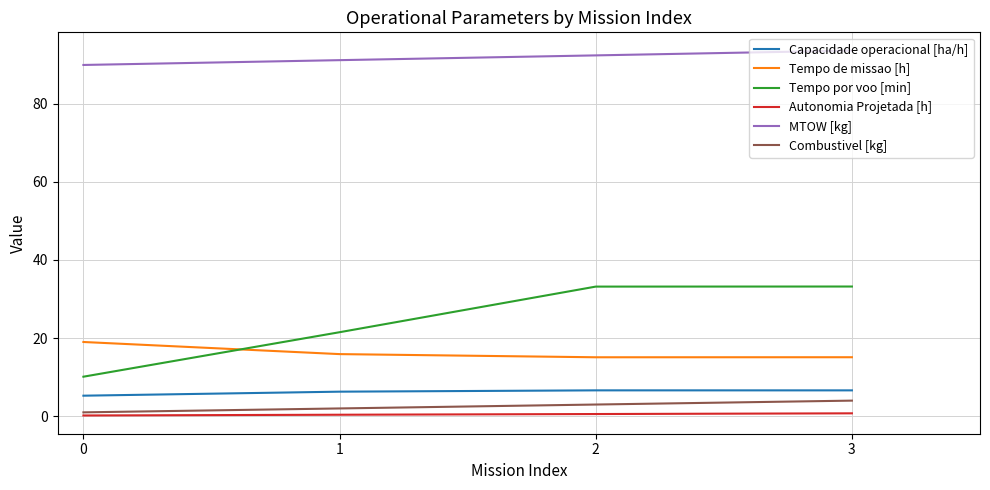

At which label does MTOW [kg] first exceed 92?

2